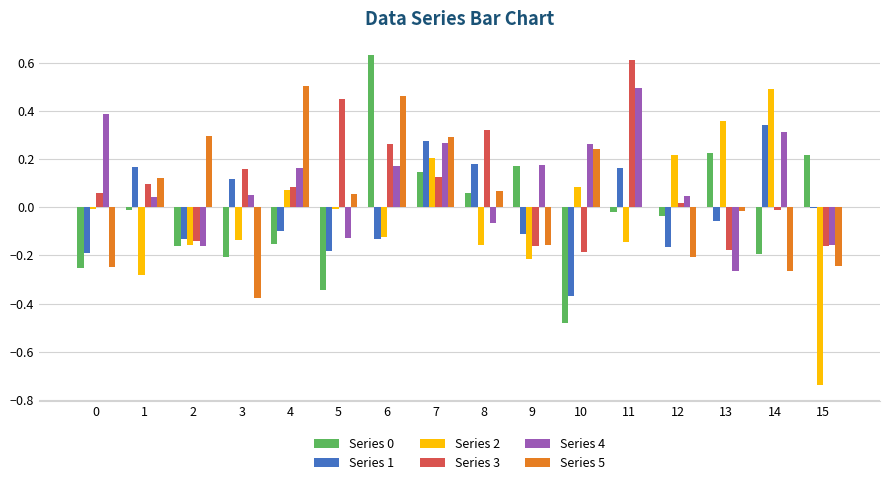

Which series changed the most between 7 and 9?

Series 5